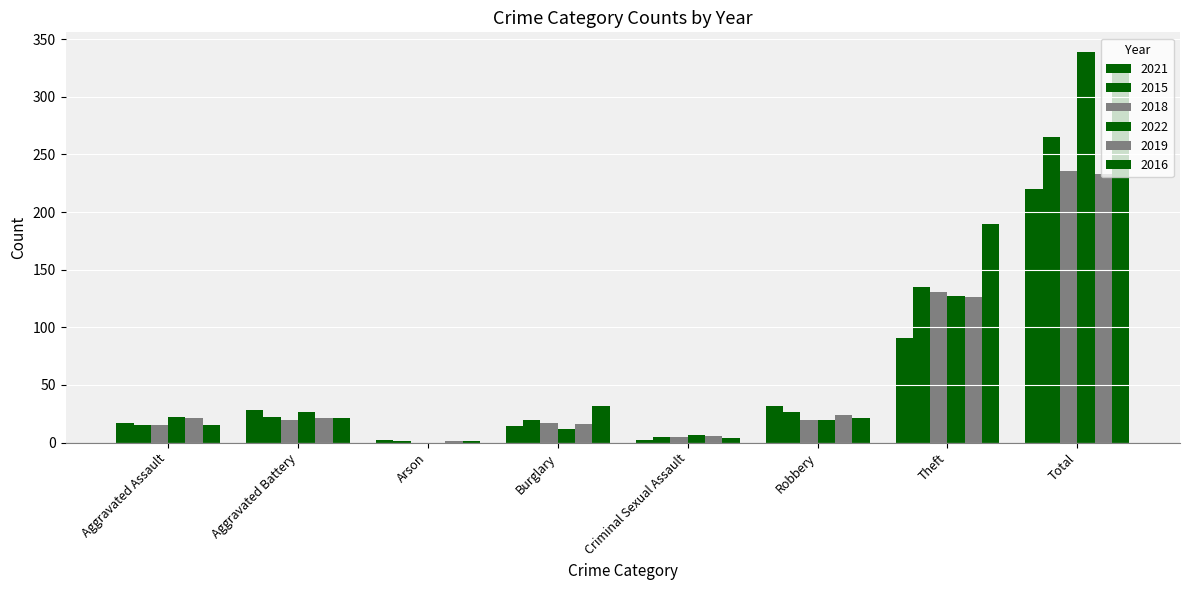

Count the number of data series in this chart.

6